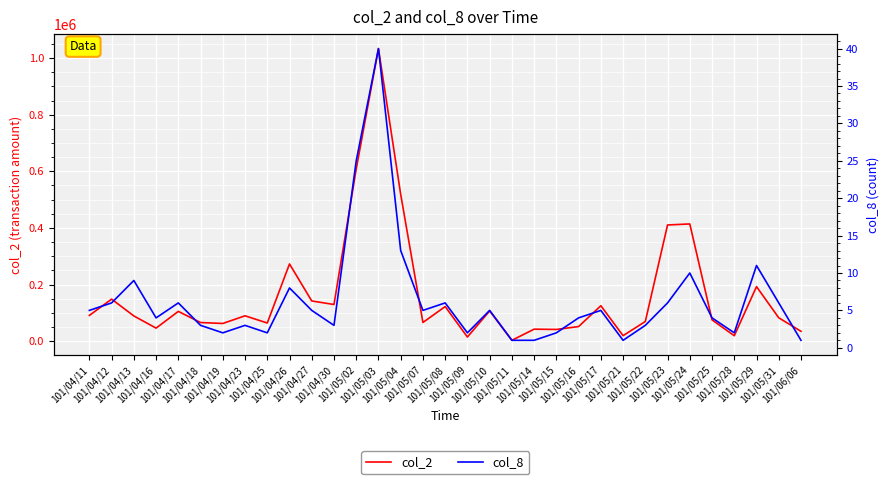

True or false: col_2 has a value of 42400 at 101/05/14.

True